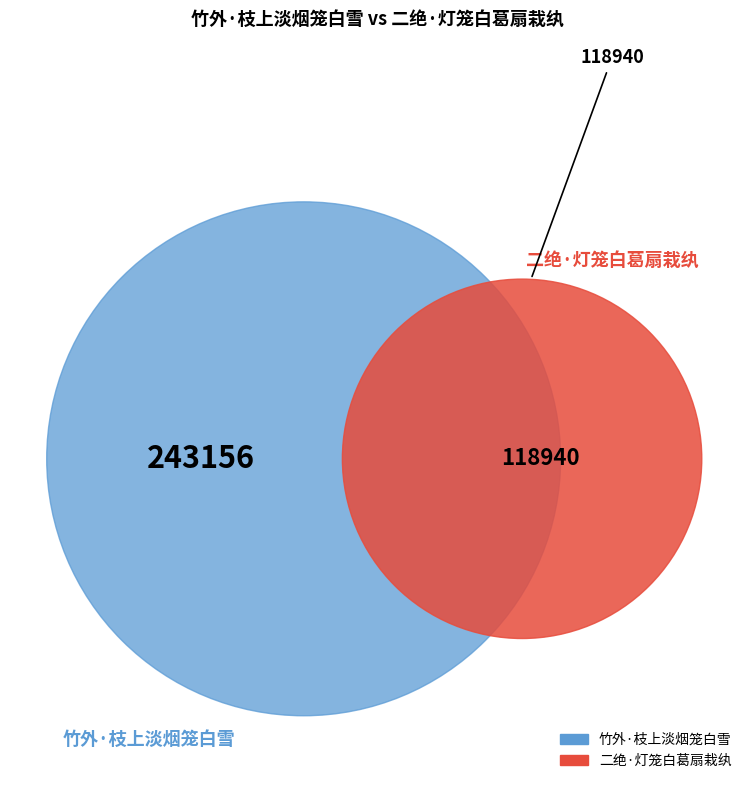

To the nearest percent, what is the difference between the 竹外·枝上淡烟笼白雪 and 二绝·灯笼白葛扇栽纨 slice percentages?

34%